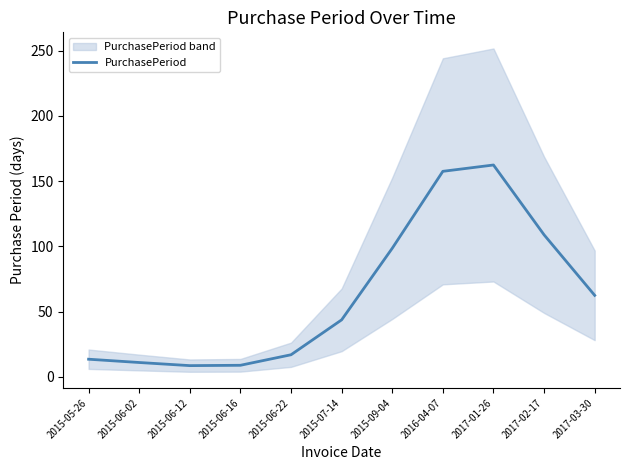

True or false: the data has more than 2 interior local peaks.

False